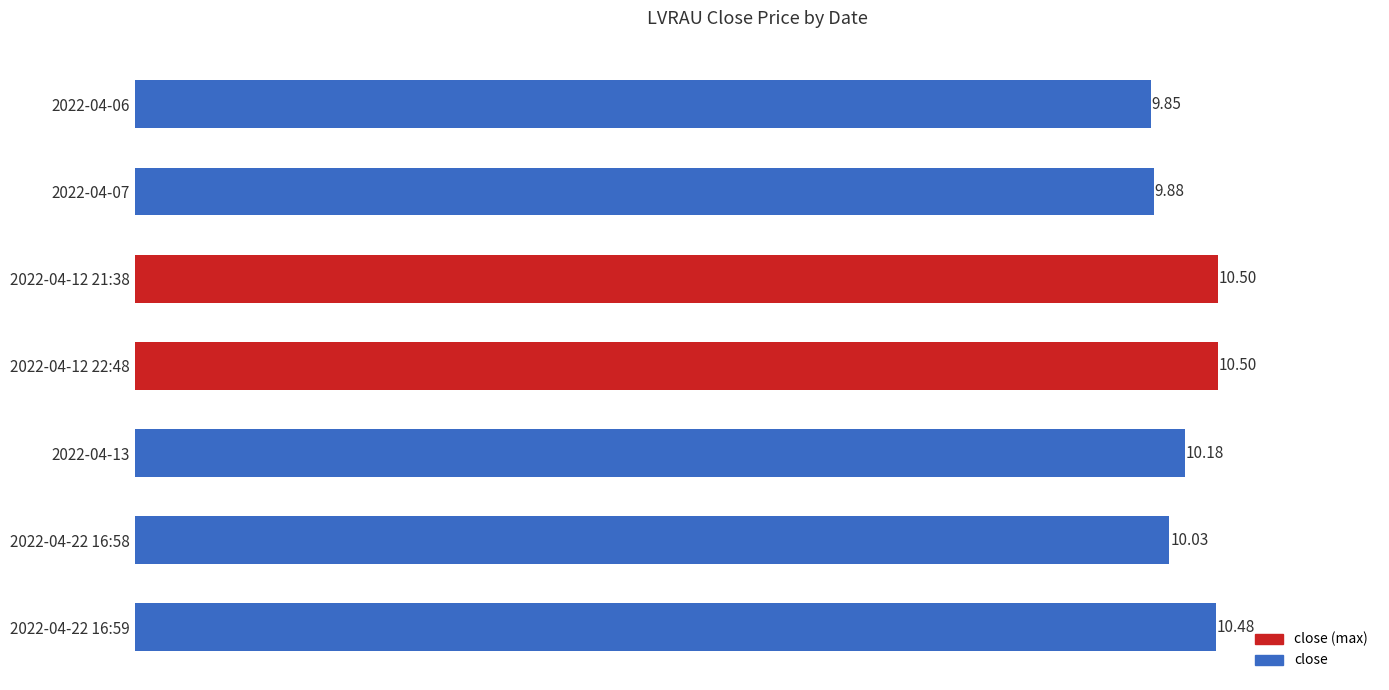

What is the average value?

10.2